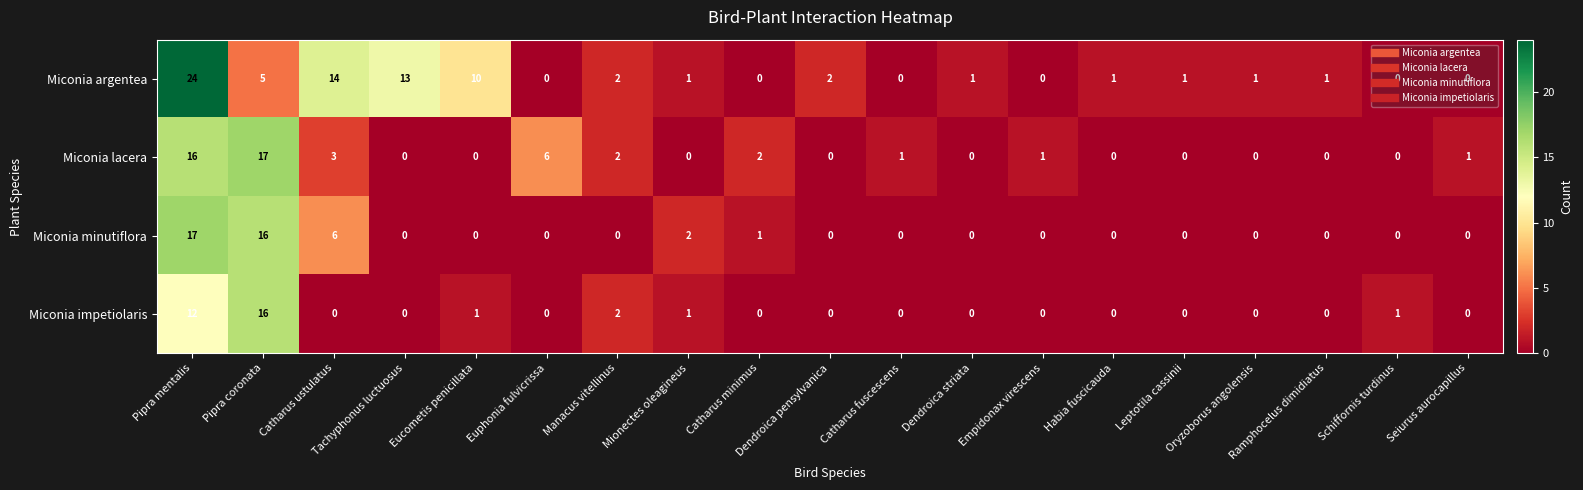

The value of Miconia argentea at Pipra coronata is 5. True or false?

True